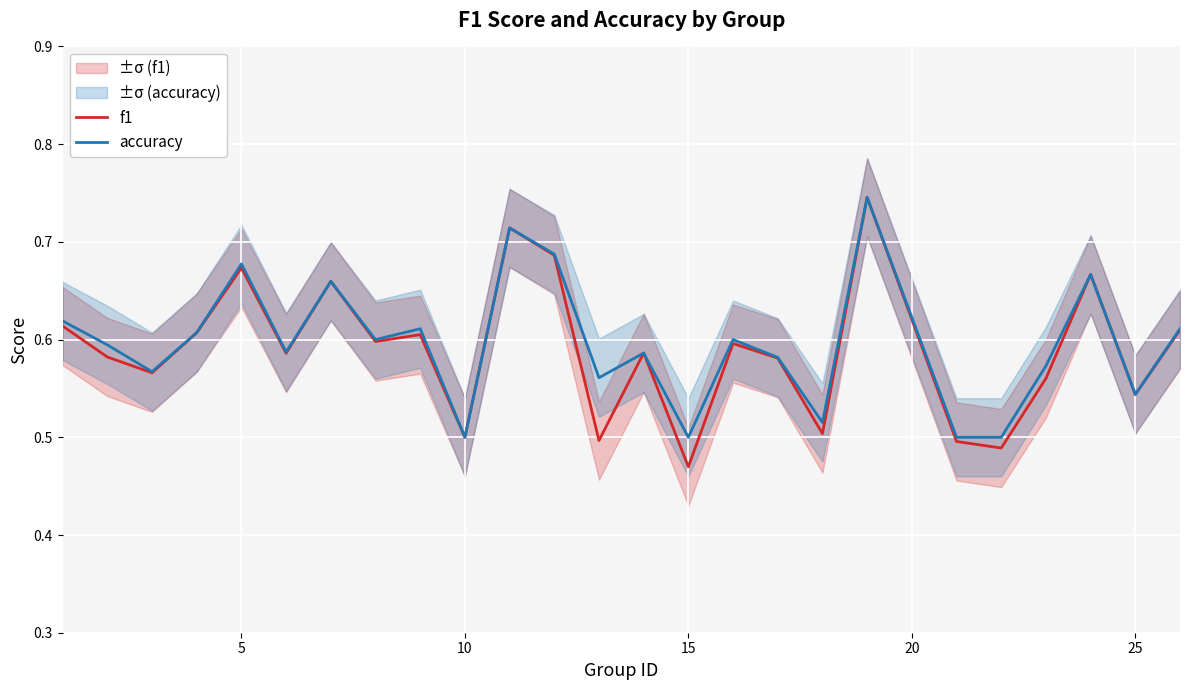

What is the minimum value for f1?

0.5